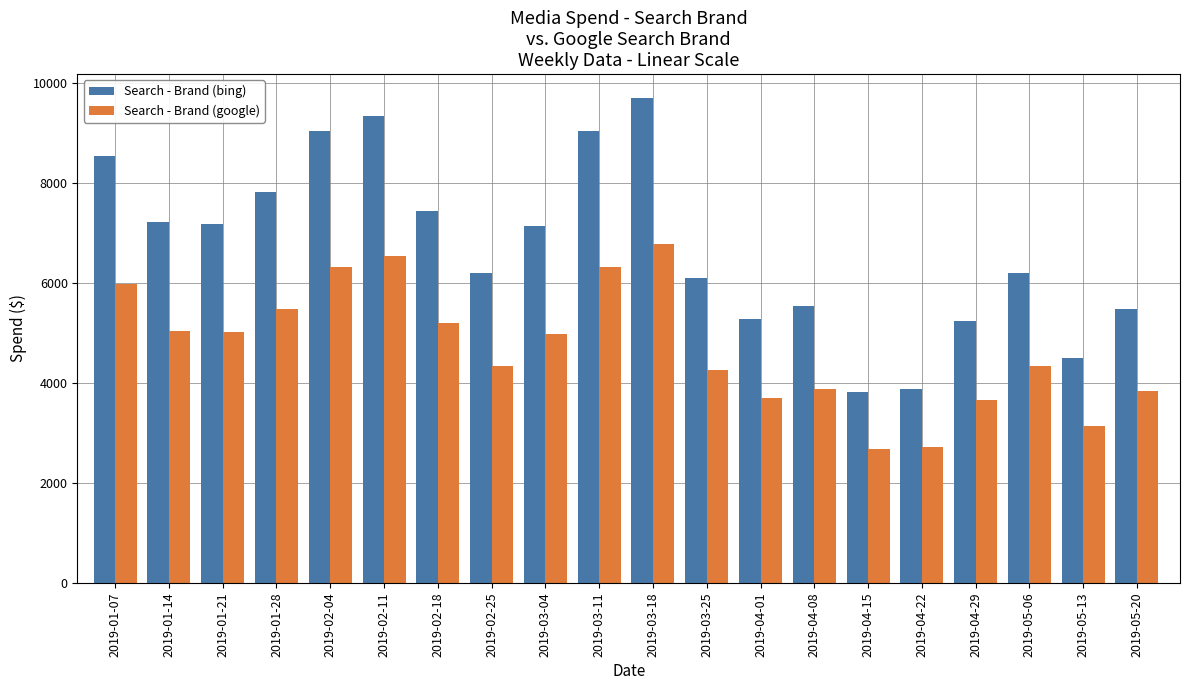

What is the label of the 5th bar from the left?

2019-02-04